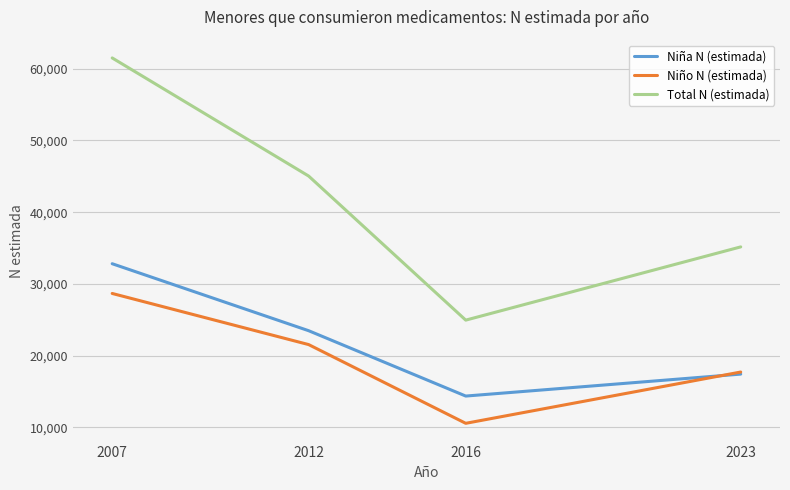

The Niño N (estimada) series shows 11384 at 2023. True or false?

False